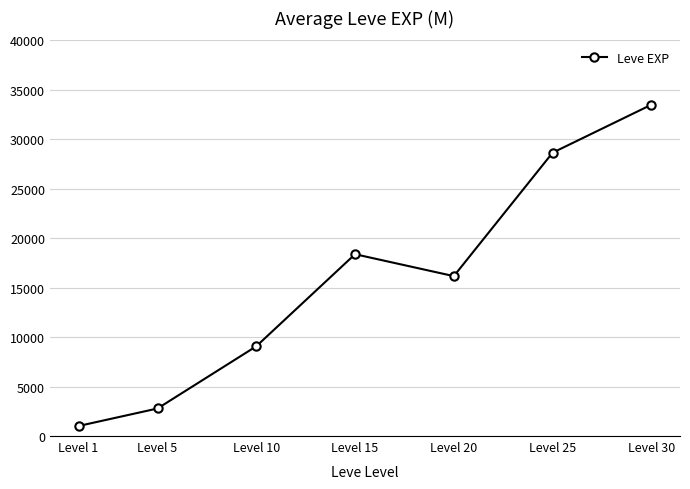

Rank the categories by value from highest to lowest.

Level 30, Level 25, Level 15, Level 20, Level 10, Level 5, Level 1